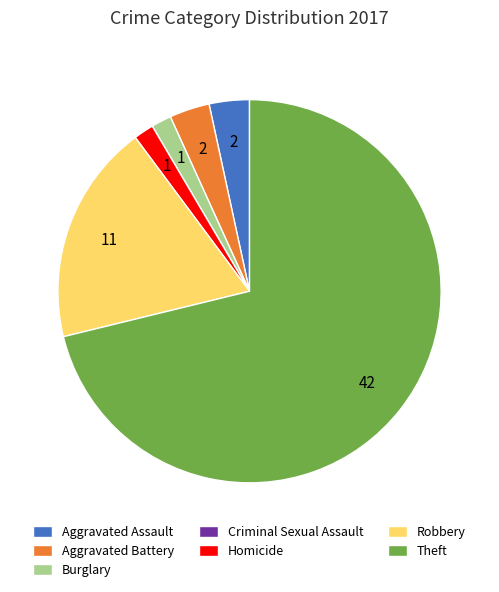

Between Aggravated Assault and Burglary, which is larger?

Aggravated Assault